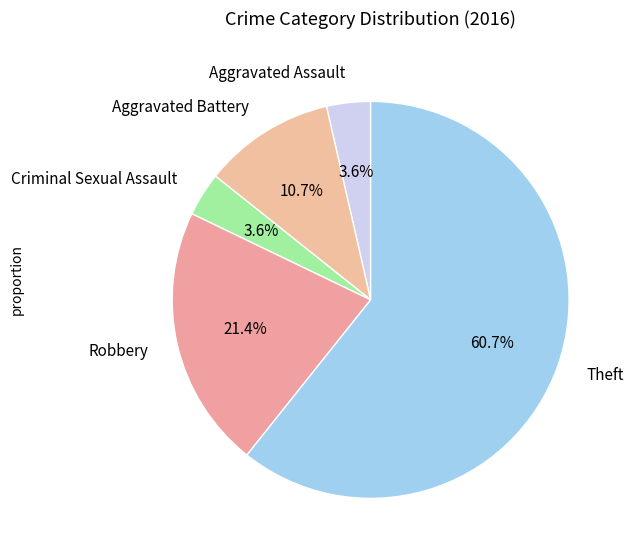

To the nearest percent, what is the combined percentage of Aggravated Assault and Criminal Sexual Assault?

7%